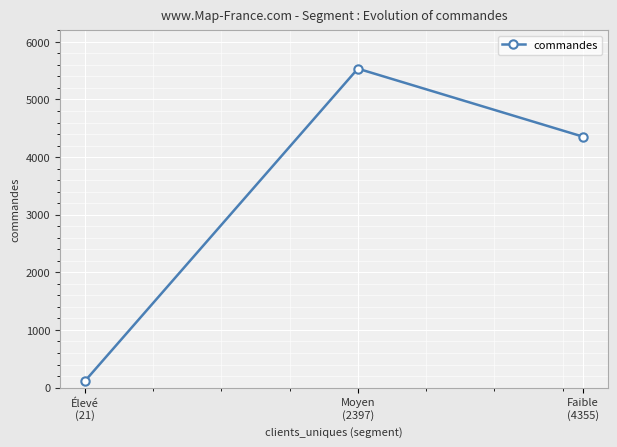

Does the chart display data point markers on the line(s)?

Yes